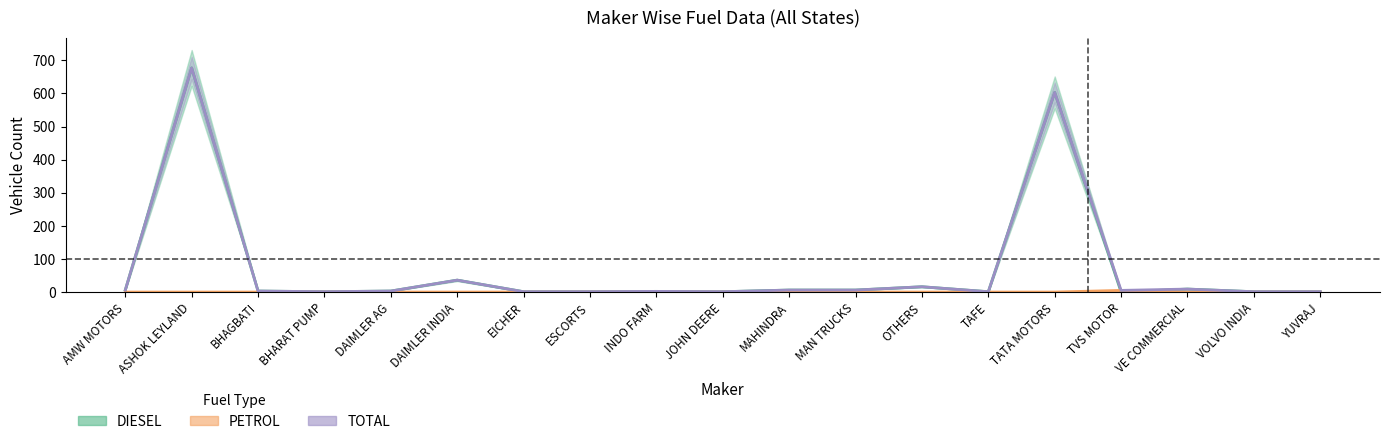

Which series has the largest total across all categories?

TOTAL